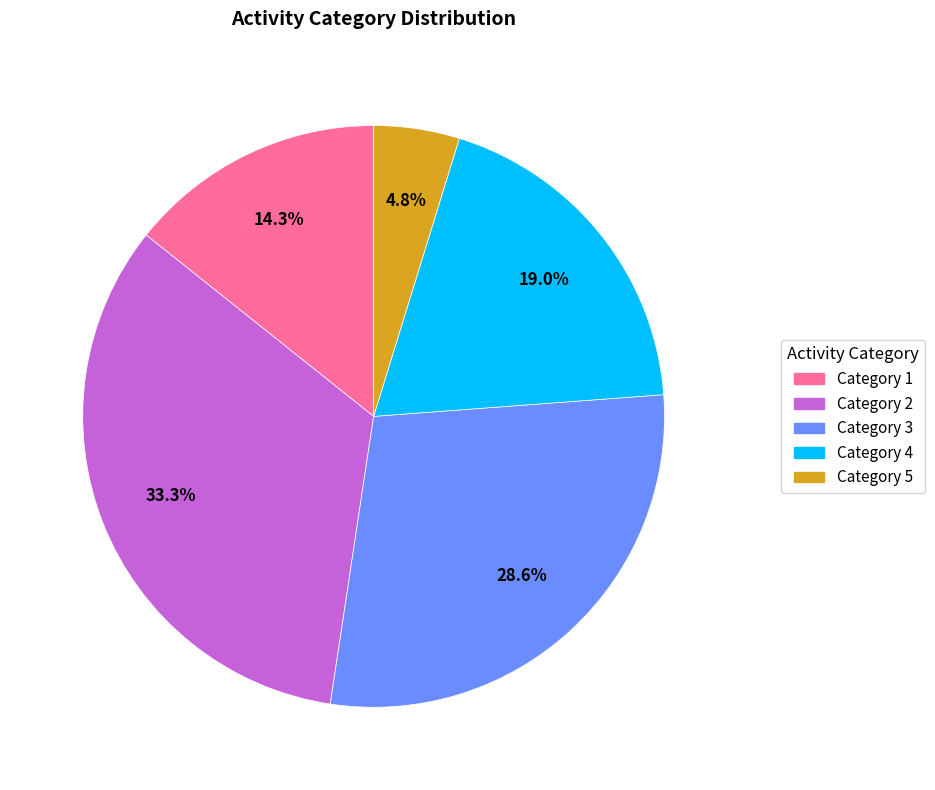

Rank the categories by value from lowest to highest.

Category 5, Category 1, Category 4, Category 3, Category 2